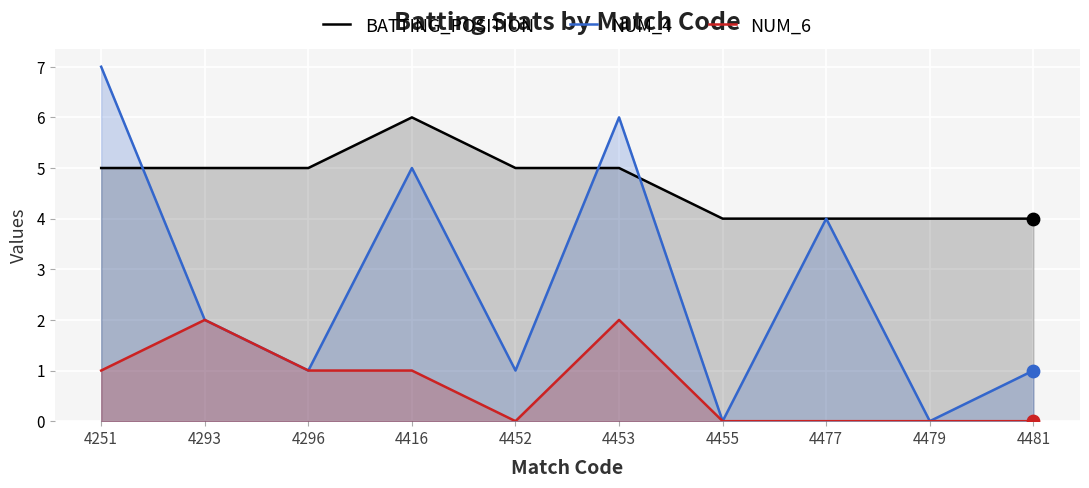

Which series has the largest total across all categories?

BATTING_POSITION